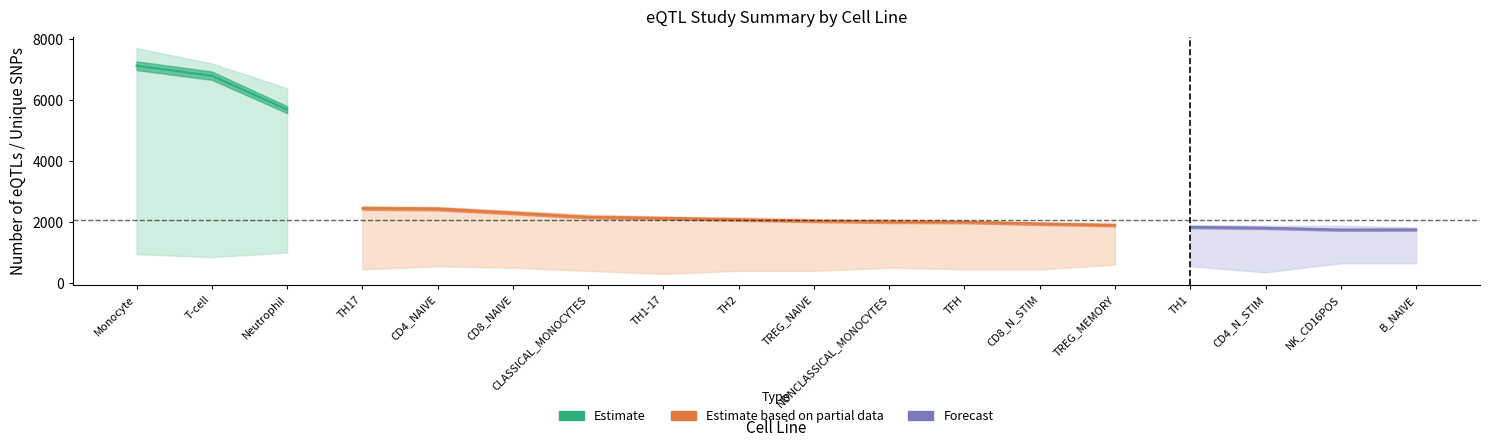

True or false: Number of Unique SNPs has a value of 2130 at TH1-17.

True